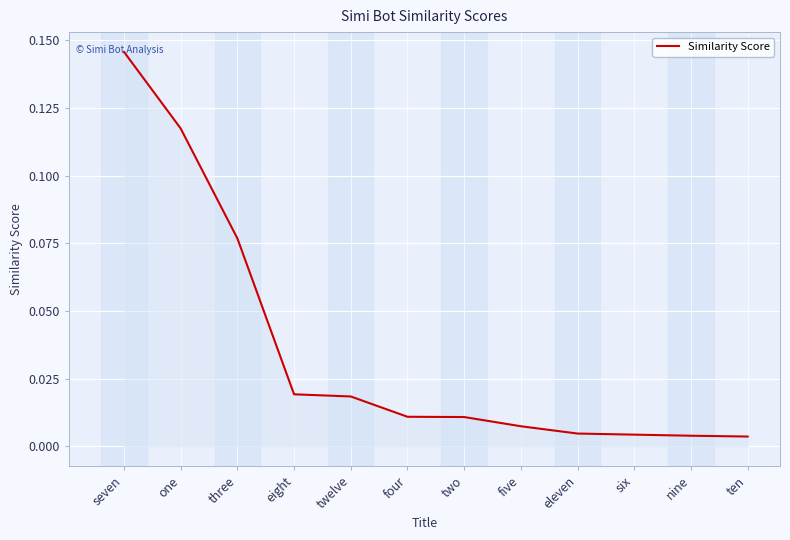

Which has a higher value, four or eight?

eight